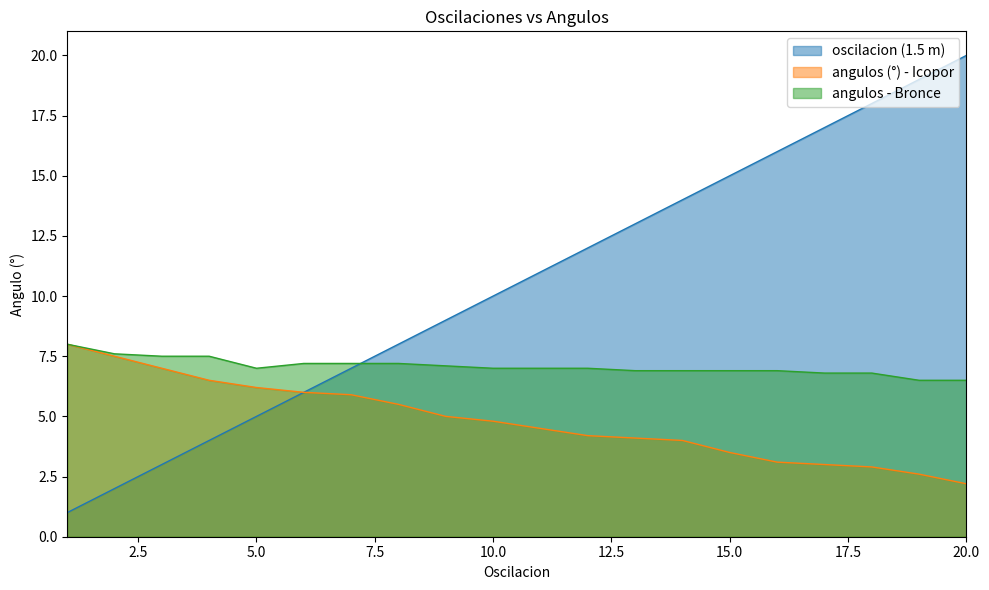

What is the sum of all angulos - Bronce values?

141.5